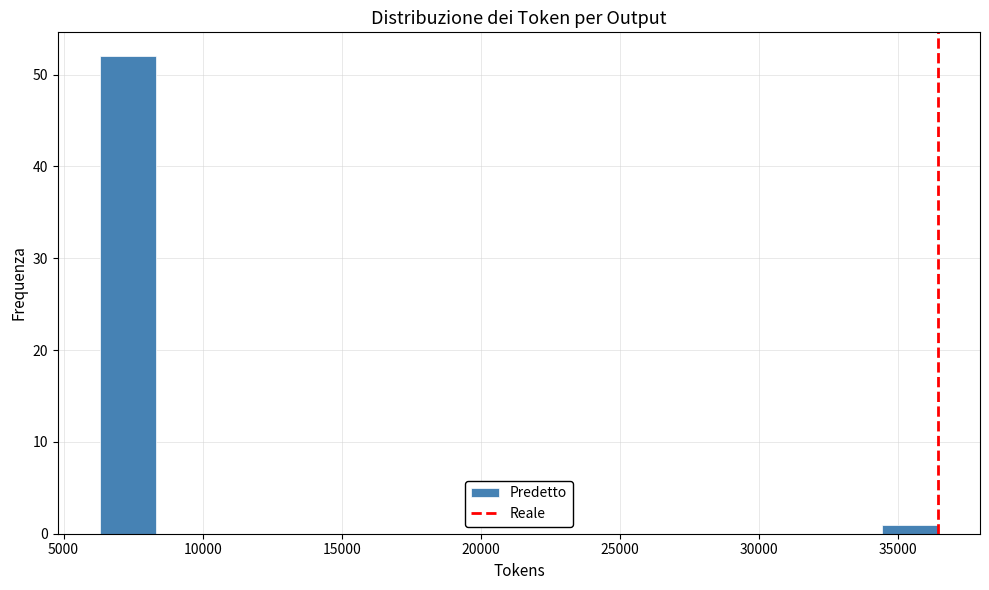

Reading left to right, transcribe this chart: for each bar, give the range it covers on the x-axis and its height. Neither the bar edges nor the heights are printed on the chart, so give them approximately, as read against the axes.

6500 to 8500: 52
8500 to 10500: 0
10500 to 12500: 0
12500 to 14500: 0
14500 to 16500: 0
16500 to 18500: 0
18500 to 20500: 0
20500 to 22500: 0
22500 to 24500: 0
24500 to 26500: 0
26500 to 28500: 0
28500 to 30500: 0
30500 to 32500: 0
32500 to 34500: 0
34500 to 36500: 1